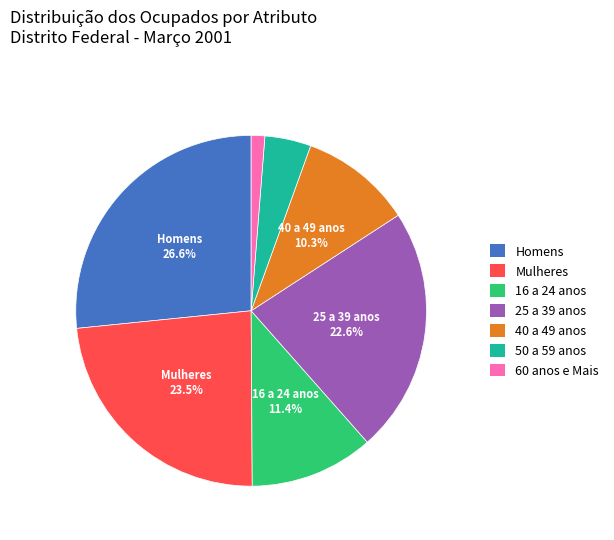

What is the ratio of the value at 16 a 24 anos to the value at 40 a 49 anos?

1.1